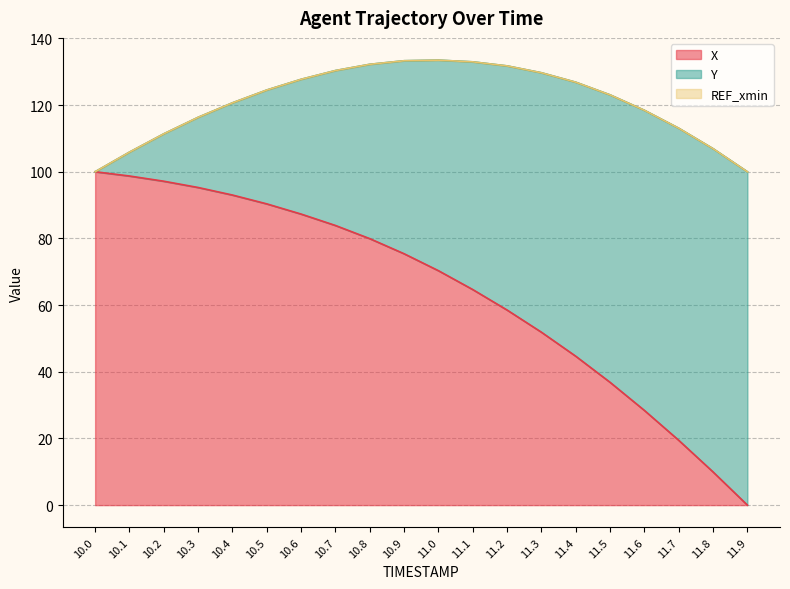

The value of X (line) at 10.5 is 131.0. True or false?

False